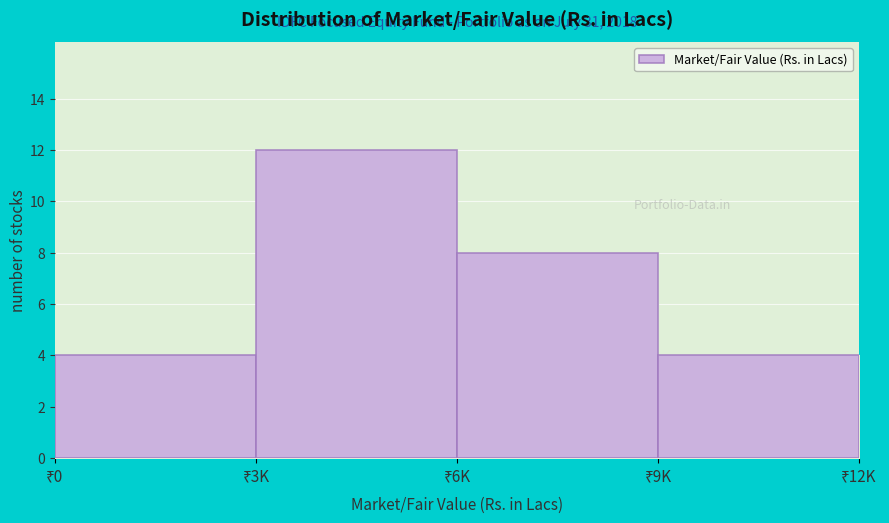

Reading left to right, list all the values displayed in this chart.

4	12	8	4